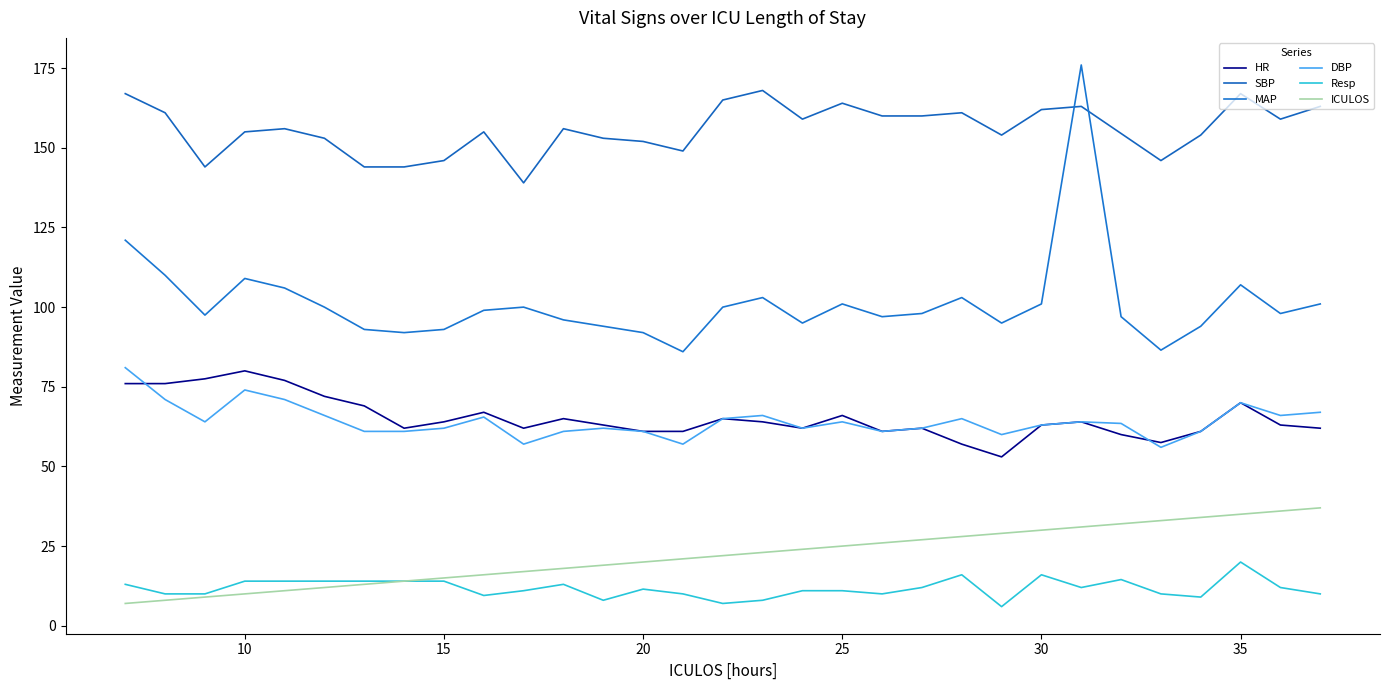

In HR, how many points are lower than both neighbors (excluding endpoints)?

6